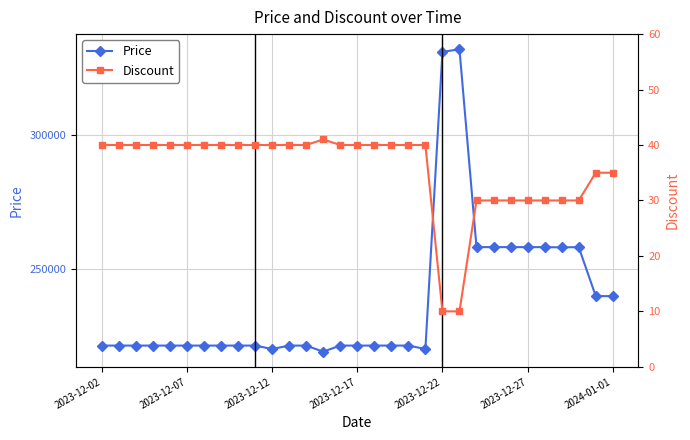

True or false: Price has more than 0 points higher than both neighbors.

True